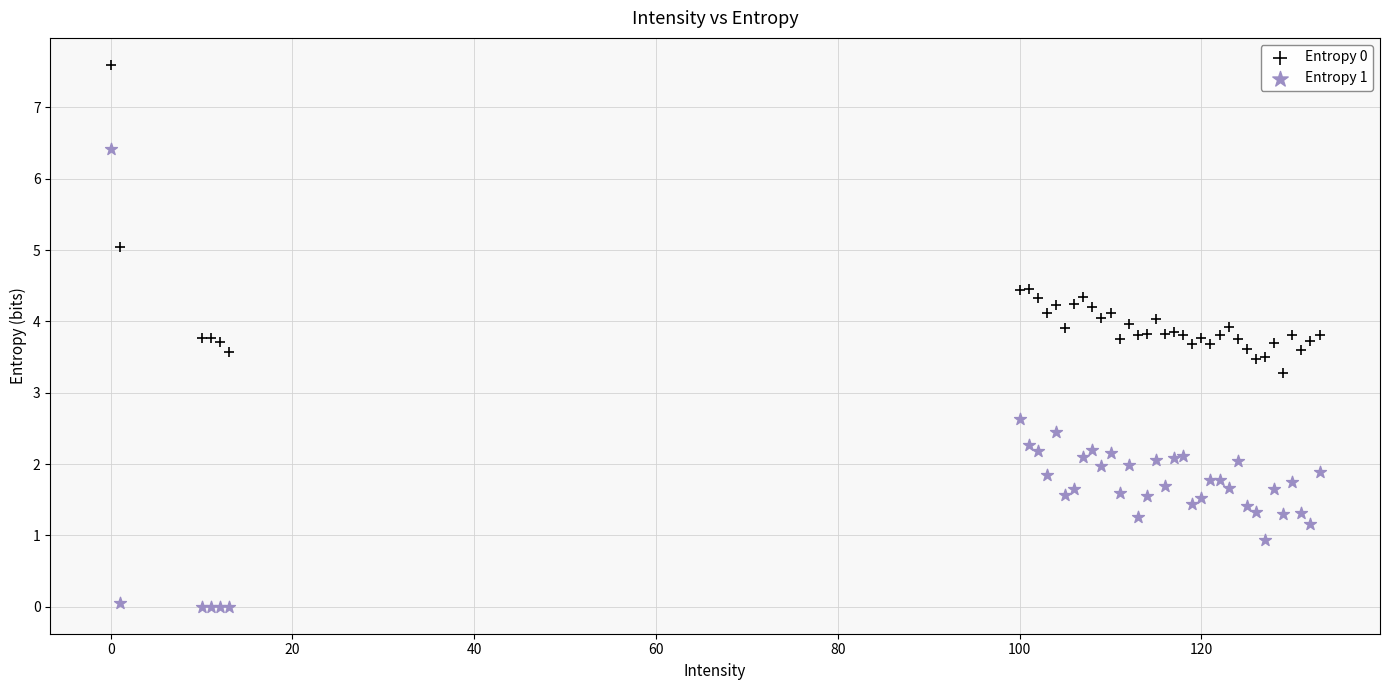

Across all series, what Y value is closest to 3?

3.3